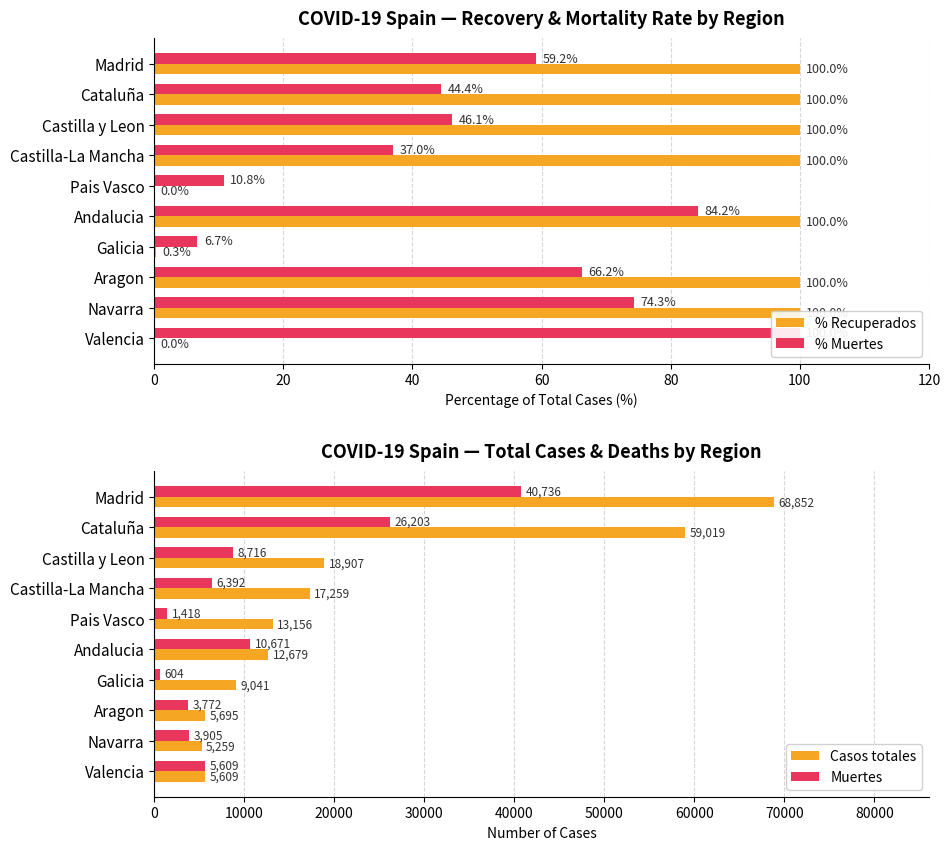

What is the difference between the maximum and minimum values in the % Recuperados series?

100.0